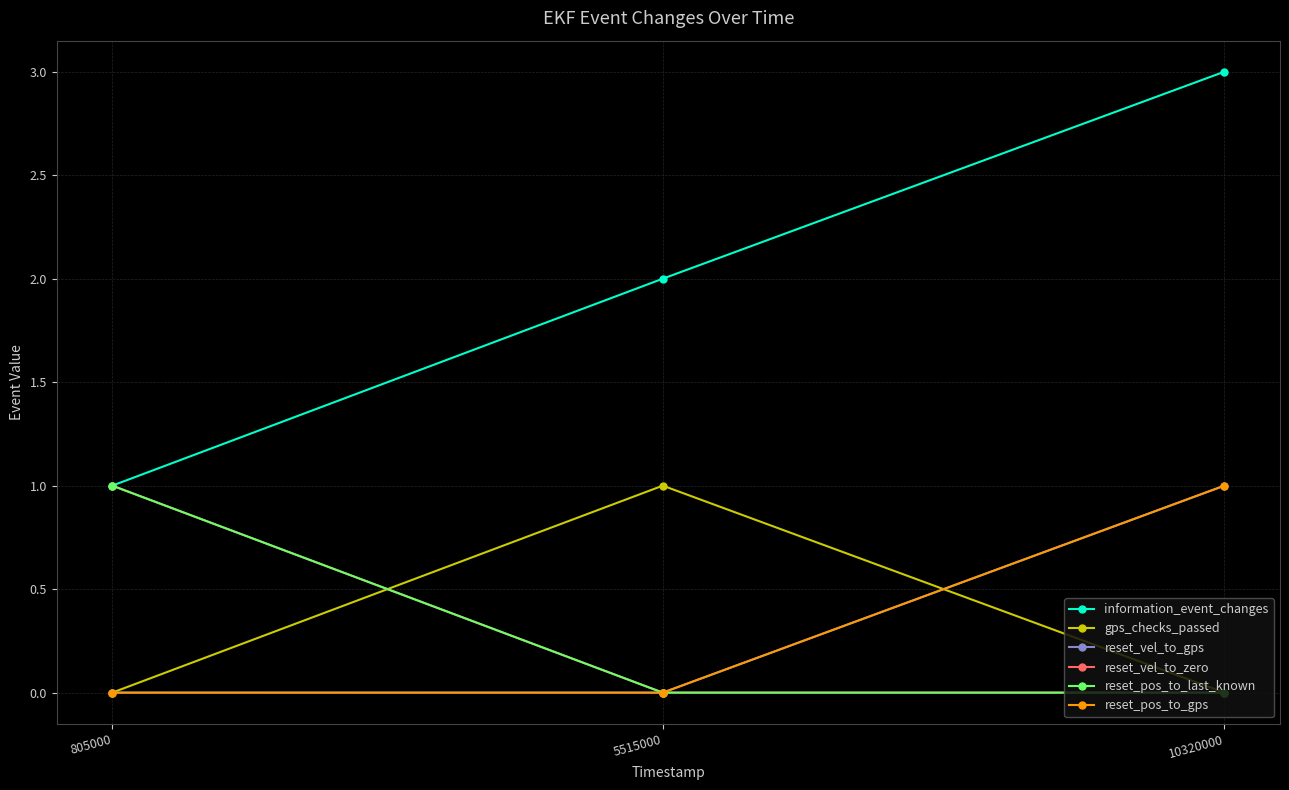

Is this an area chart (filled region under the line)?

No